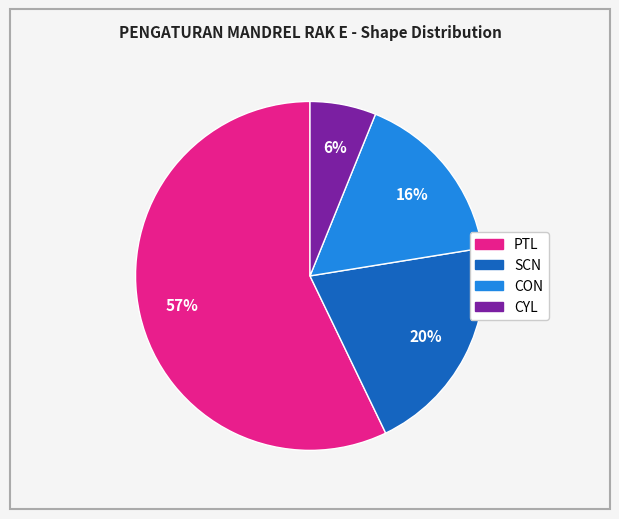

Between CON and PTL, which is larger?

PTL